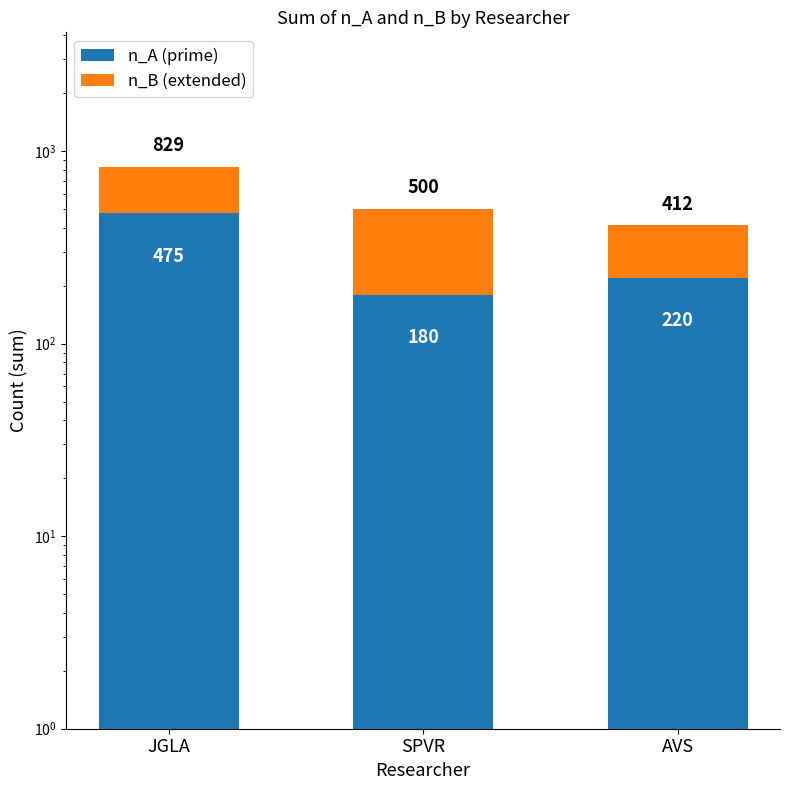

What is the difference between the highest and lowest values at SPVR?

140